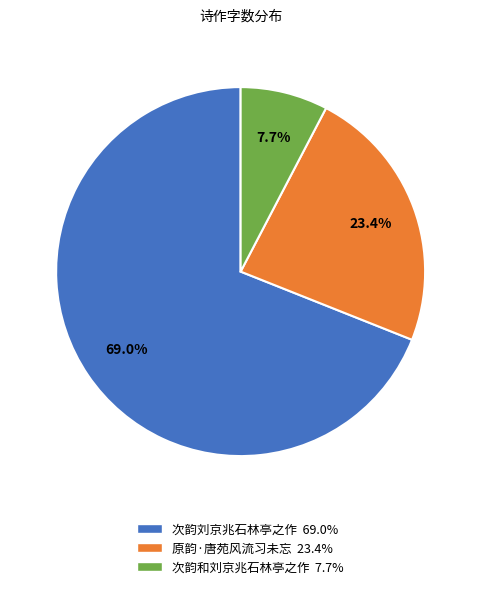

Does any single category account for the majority?

Yes